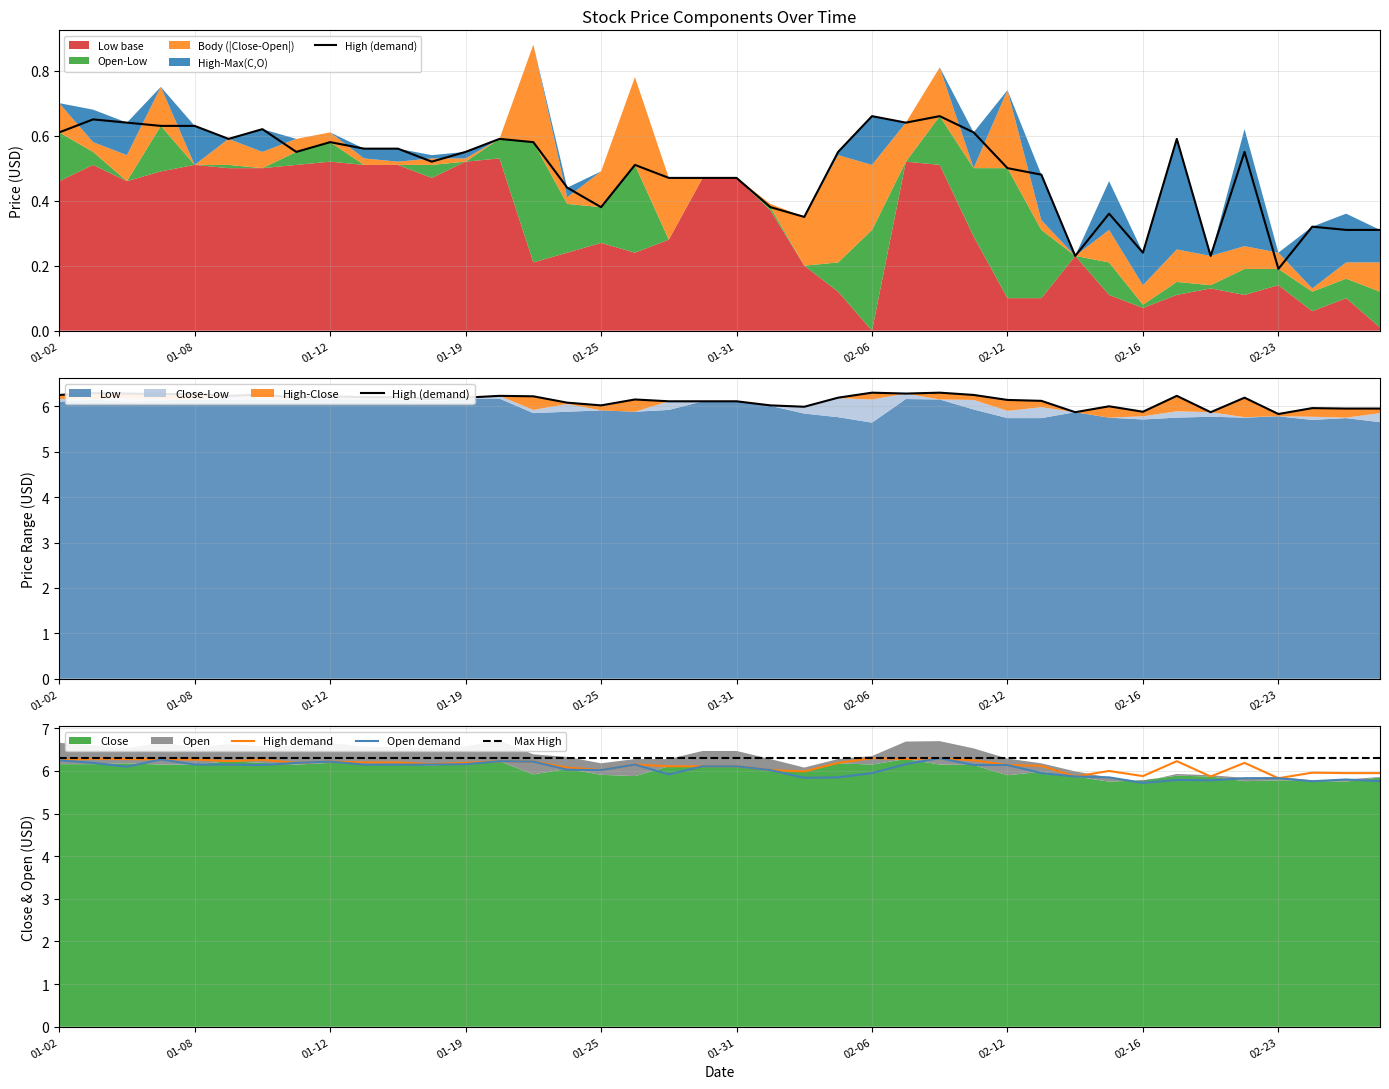

What is the maximum value for High demand?

6.3